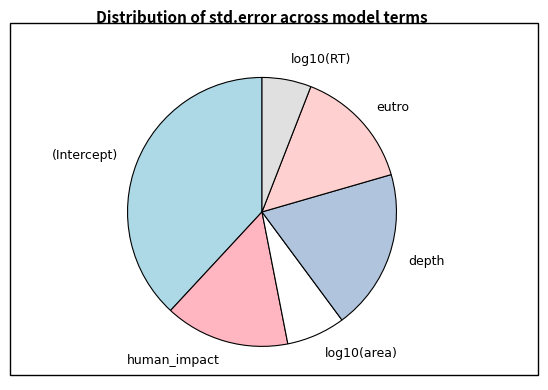

Which has a higher value, log10(RT) or (Intercept)?

(Intercept)